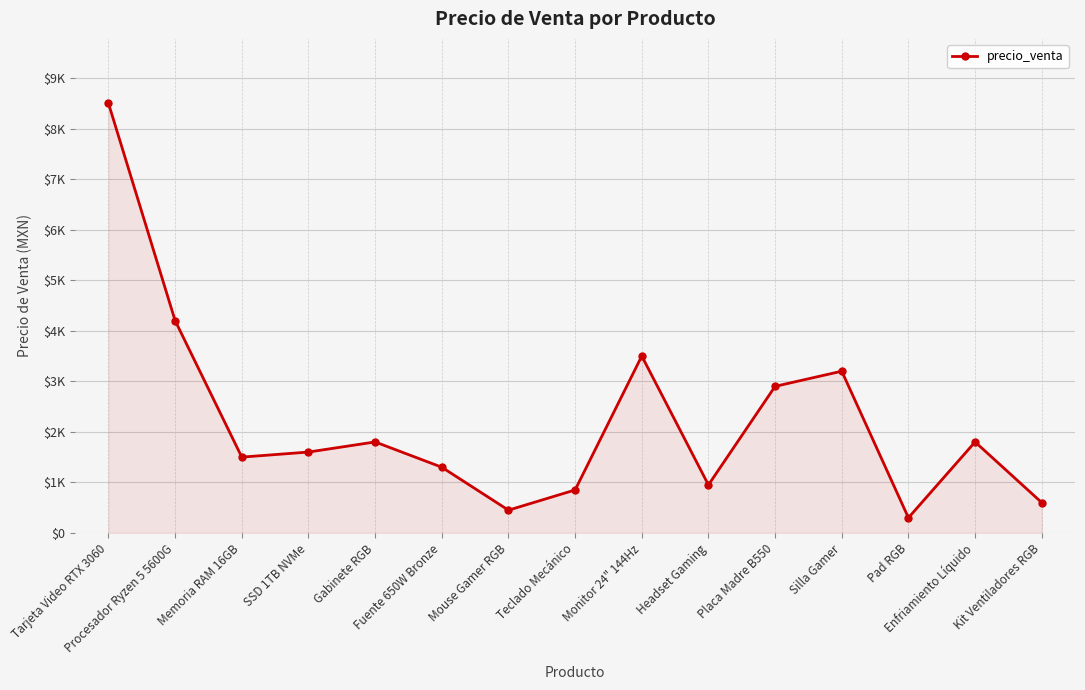

Is this an area chart (filled region under the line)?

Yes